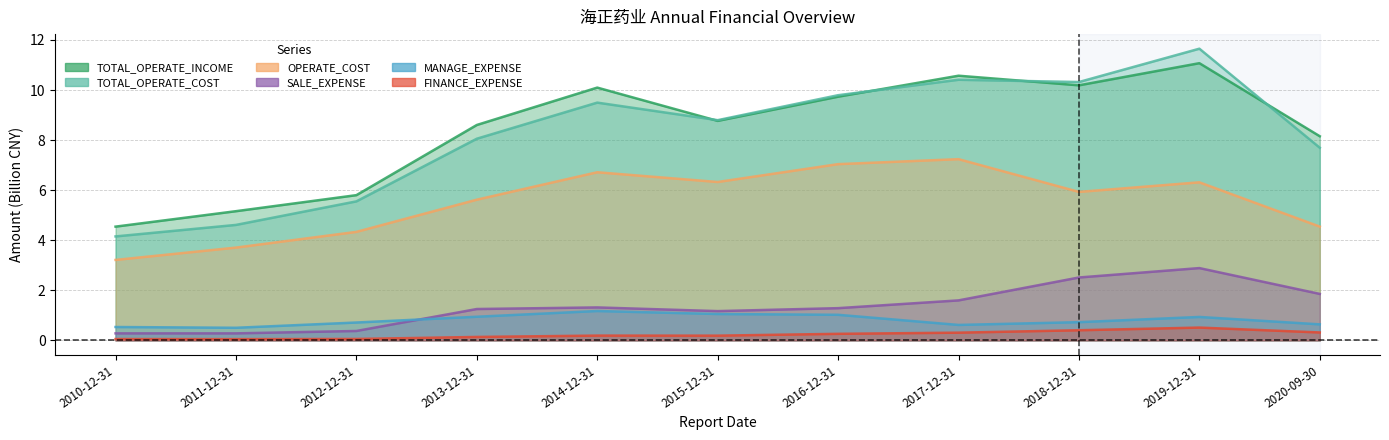

What is the difference between the second highest and minimum values in the TOTAL_OPERATE_INCOME series?

6.0